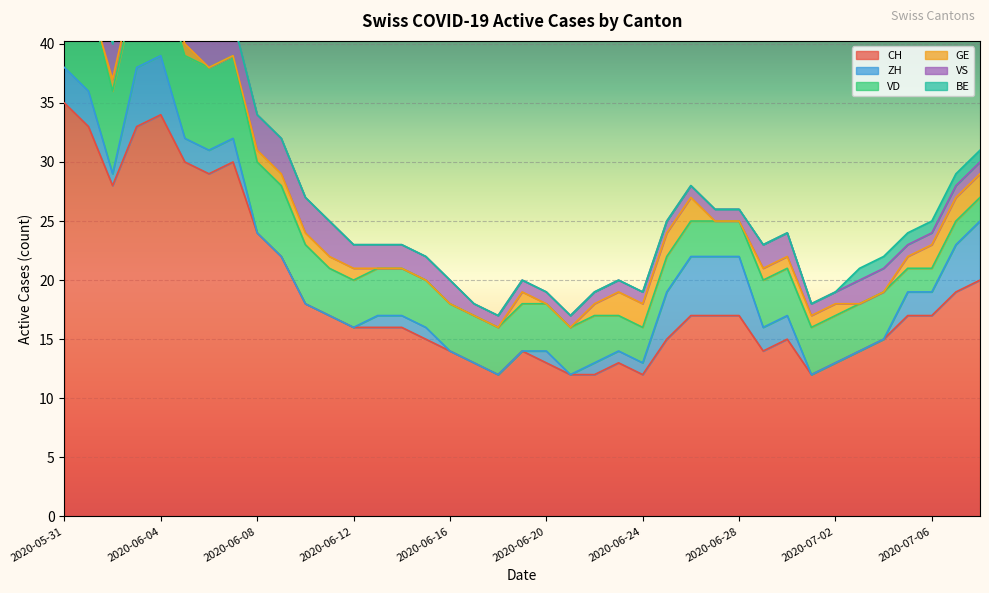

True or false: VS and VD intersect in this chart.

False